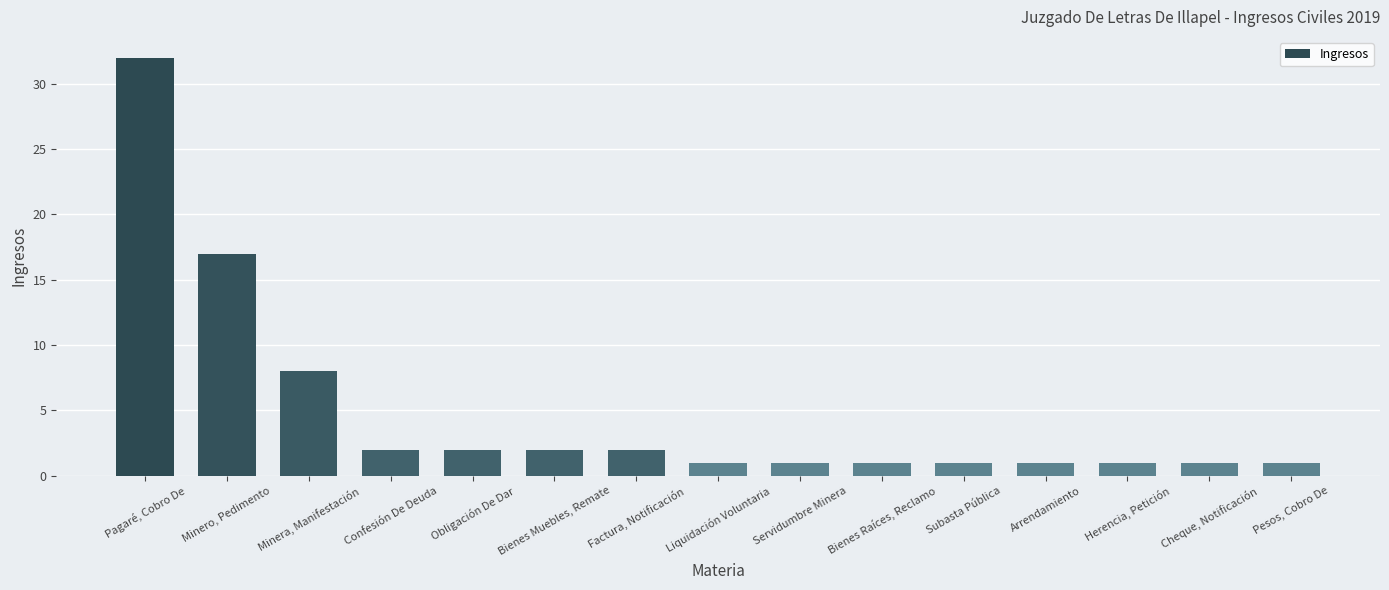

Are the bars horizontal?

No